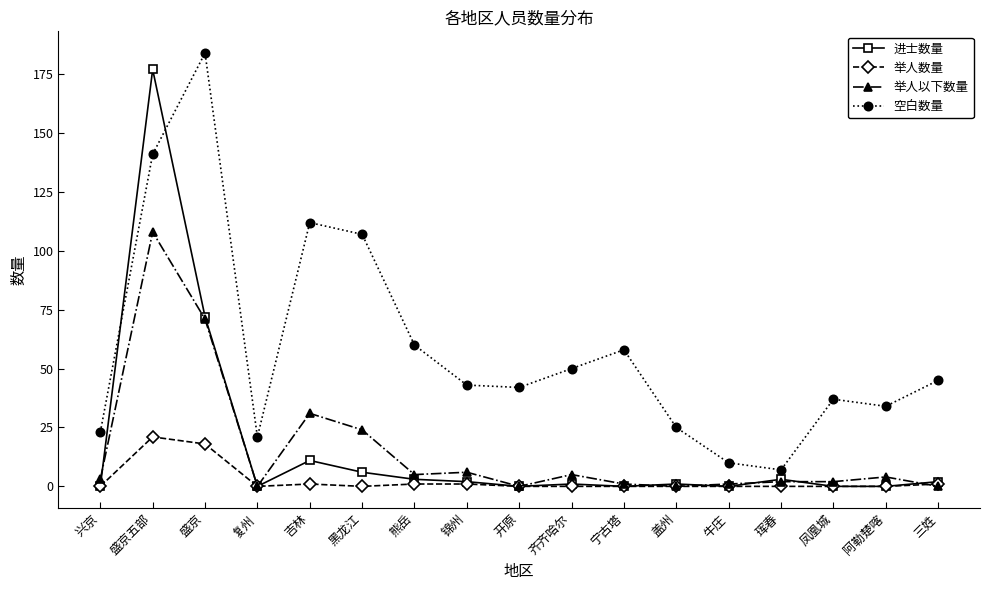

What is the label of the 9th point from the right?

开原